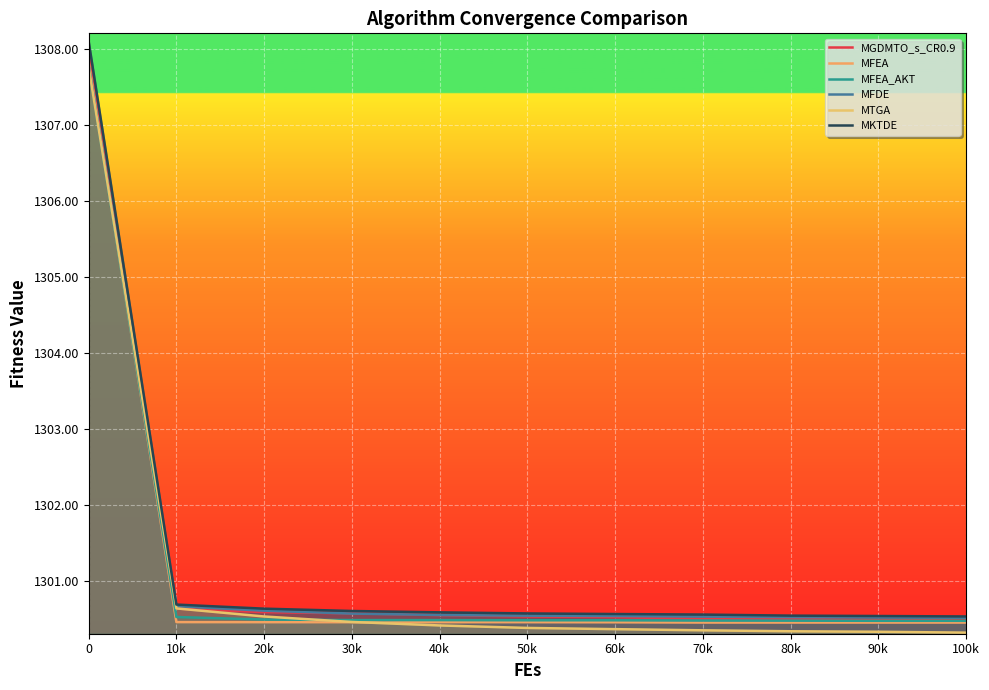

True or false: MGDMTO_s_CR0.9 and MFEA intersect in this chart.

False